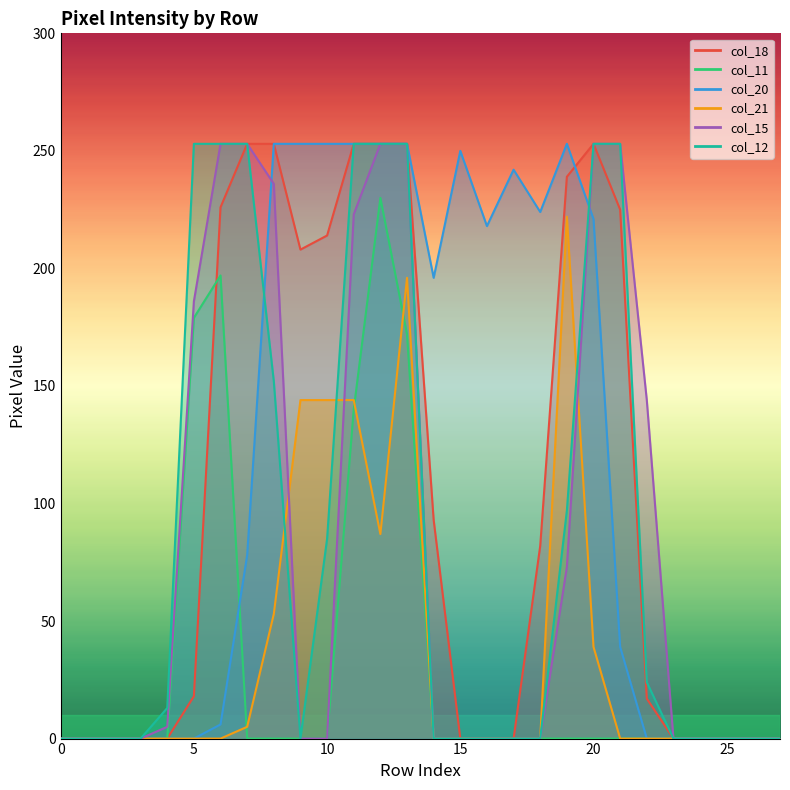

In col_21, how many points are lower than both neighbors (excluding endpoints)?

1